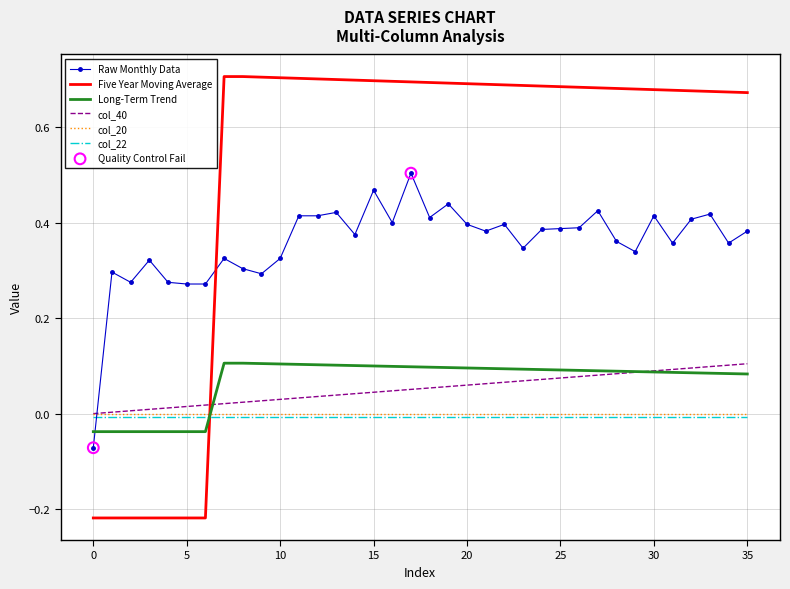

Which series has the largest total across all categories?

Five Year Moving Average